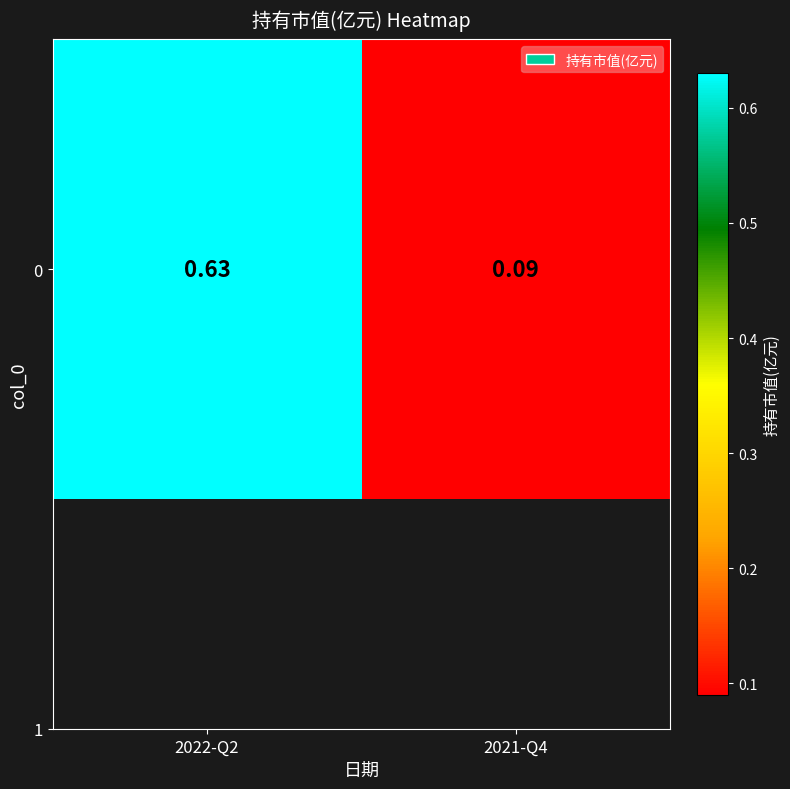

Reading left to right, extract all data points from this chart.

2022-Q2=0.6	2021-Q4=0.1